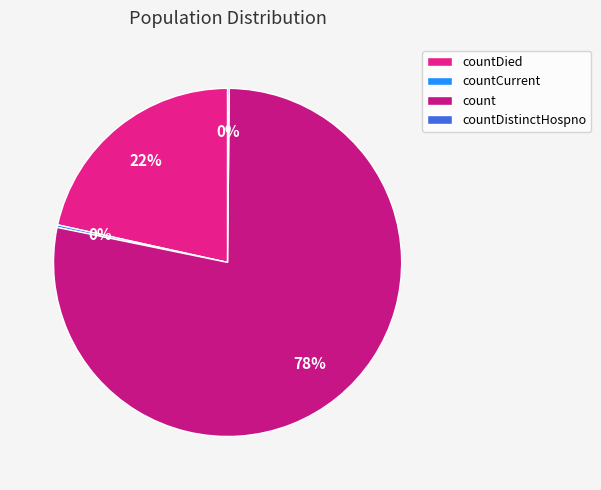

Which slice is the smallest?

countDistinctHospno